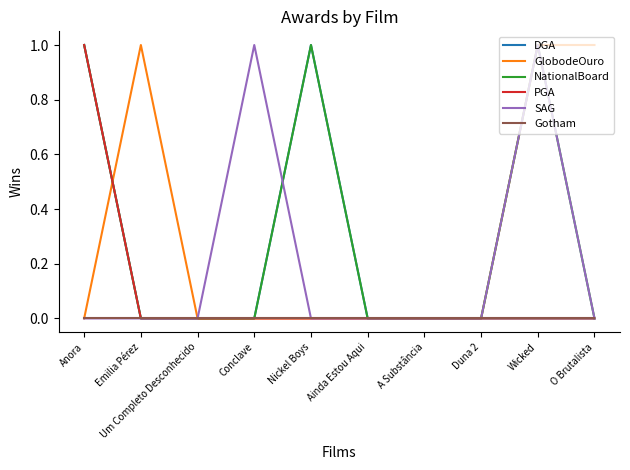

True or false: DGA has a value of 0 at Duna 2.

True